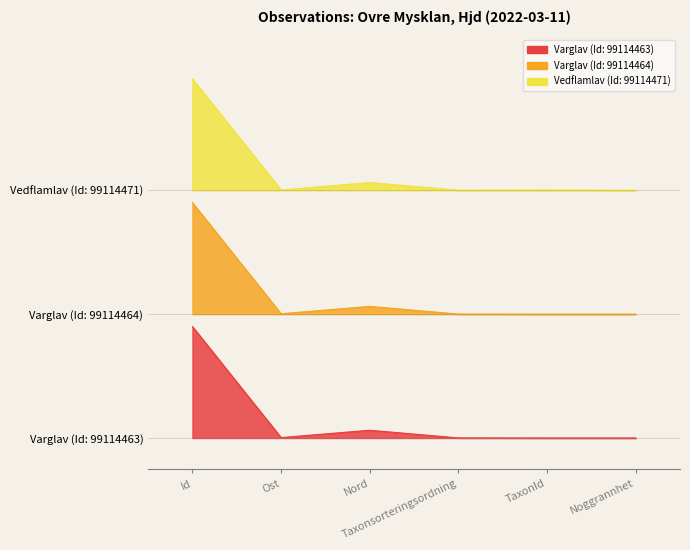

List the series in order of their overall mean, lowest first.

Varglav (Id: 99114463), Varglav (Id: 99114464), Vedflamlav (Id: 99114471)